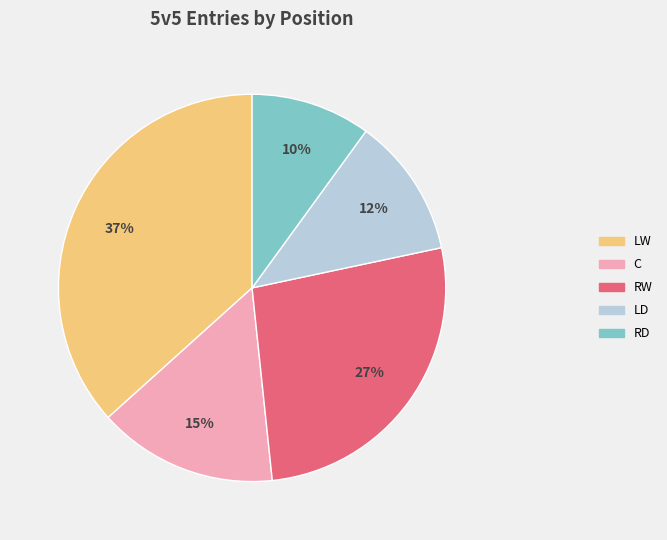

Combined, do LW and RW account for over 50%?

Yes